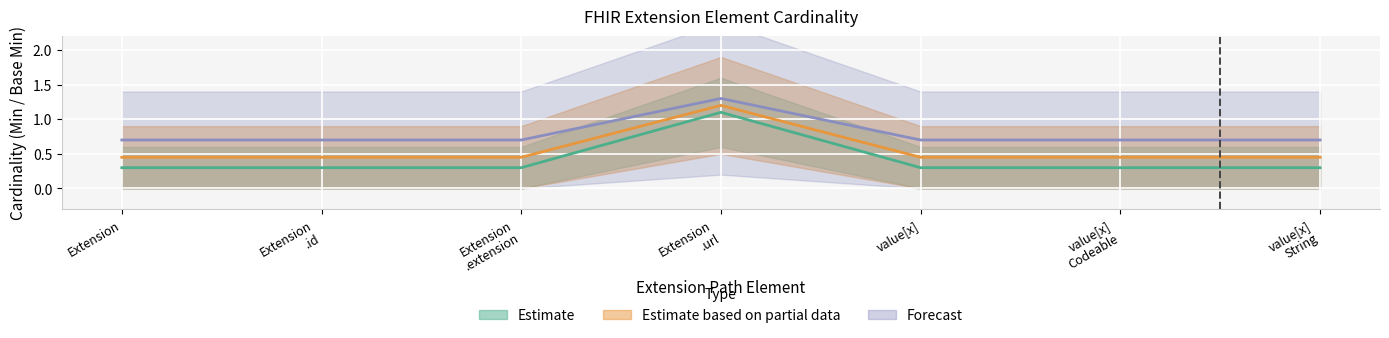

What is the minimum value shown in the chart?

0.3